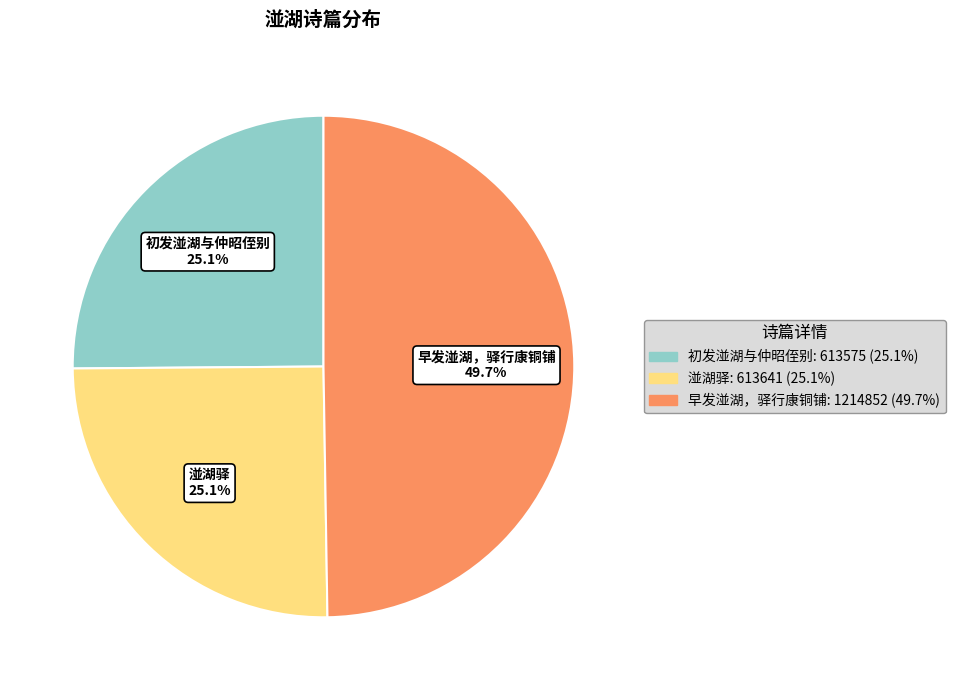

What is the largest slice in the pie chart?

早发湴湖，驿行康铜铺